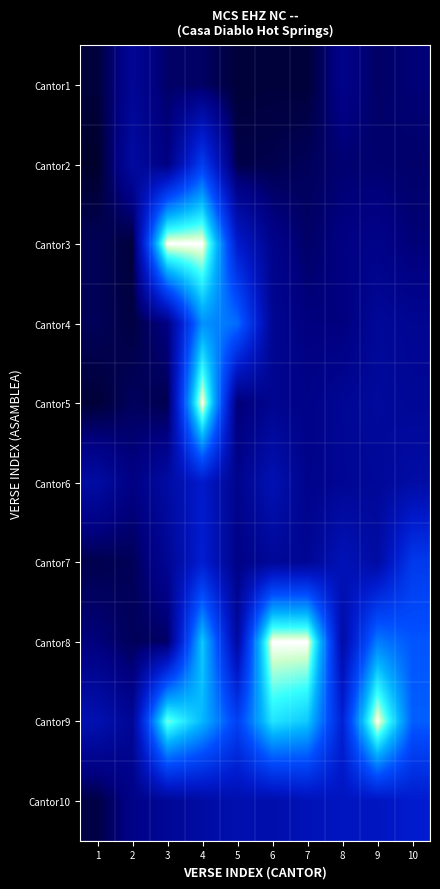

What is the spread (max minus min) of values at 10?

0.5